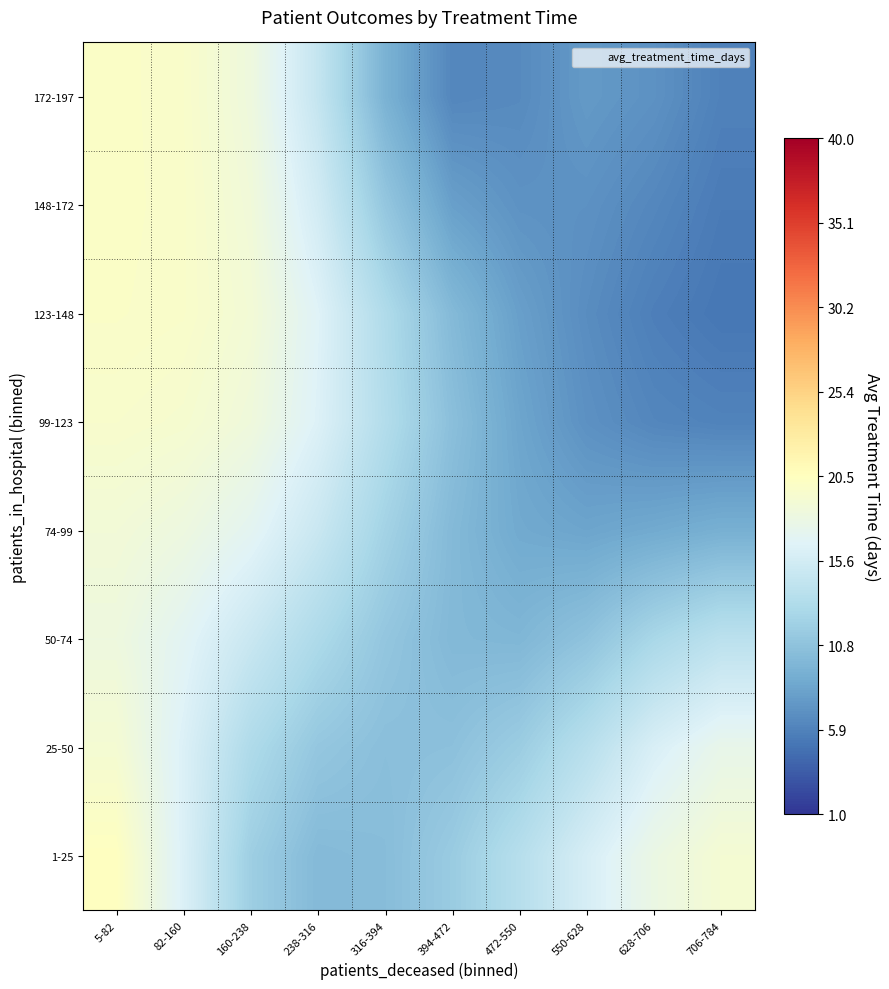

Reading left to right, extract all data points from this chart.

1-25: 5-82=20.4	82-160=16.3	160-238=11.8	238-316=10.0	316-394=10.3	394-472=11.6	472-550=13.6	550-628=15.9	628-706=18.0	706-784=19.1
25-50: 5-82=19.2	82-160=16.3	160-238=13.0	238-316=11.1	316-394=10.5	394-472=10.6	472-550=11.7	550-628=13.7	628-706=16.1	706-784=17.6
50-74: 5-82=18.4	82-160=16.9	160-238=15.0	238-316=12.9	316-394=11.1	394-472=9.9	472-550=9.7	550-628=10.8	628-706=12.7	706-784=14.0
74-99: 5-82=18.8	82-160=18.3	160-238=17.1	238-316=15.0	316-394=12.2	394-472=10.0	472-550=8.7	550-628=8.3	628-706=8.7	706-784=9.2
99-123: 5-82=19.6	82-160=19.4	160-238=18.5	238-316=16.4	316-394=13.3	394-472=10.5	472-550=8.3	550-628=6.9	628-706=6.2	706-784=5.9
123-148: 5-82=19.9	82-160=19.8	160-238=18.9	238-316=16.6	316-394=13.1	394-472=10.0	472-550=7.9	550-628=6.6	628-706=5.7	706-784=5.1
148-172: 5-82=20.0	82-160=19.8	160-238=18.7	238-316=15.6	316-394=11.2	394-472=8.0	472-550=7.0	550-628=6.9	628-706=6.2	706-784=5.4
172-197: 5-82=20.0	82-160=19.7	160-238=18.4	238-316=14.6	316-394=9.4	394-472=6.2	472-550=6.5	550-628=7.5	628-706=7.0	706-784=5.8